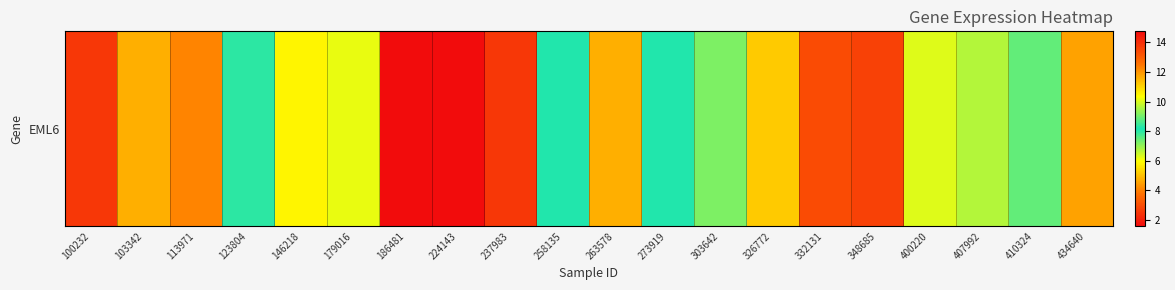

Count the number of values greater than 6.

10